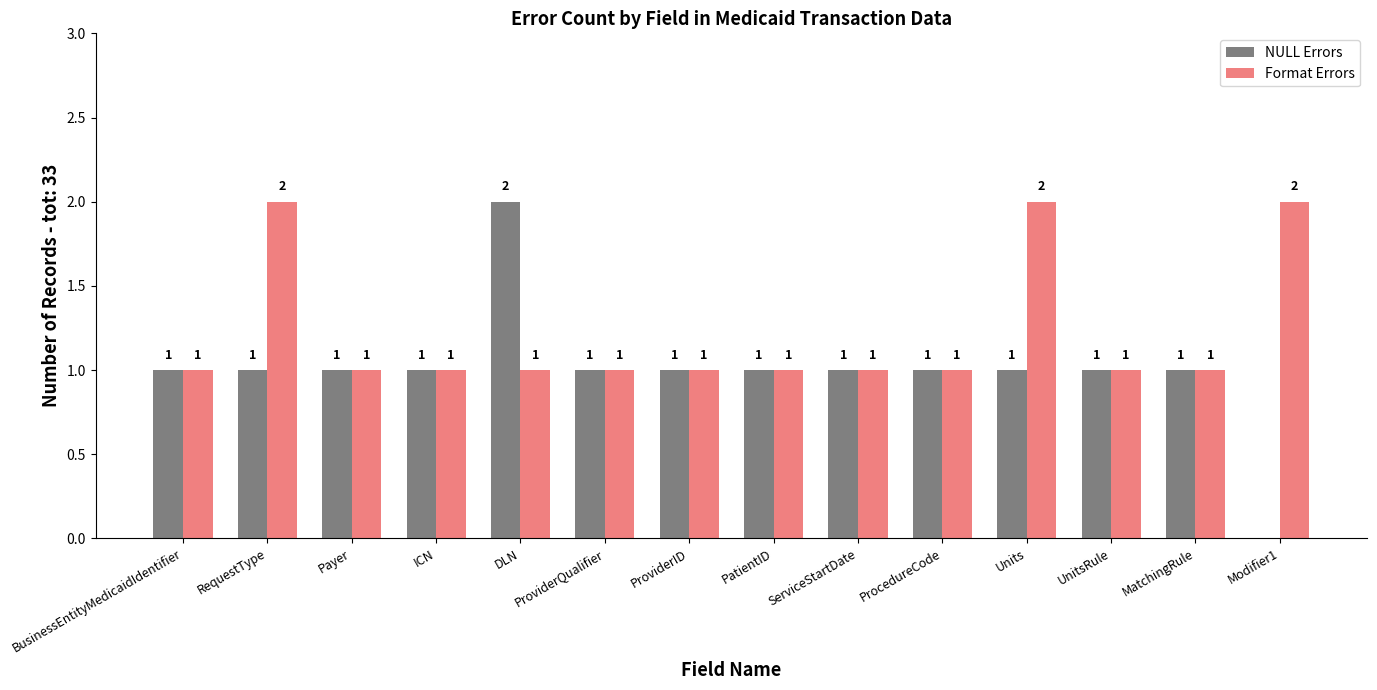

What is the sum of all NULL Errors values?

14